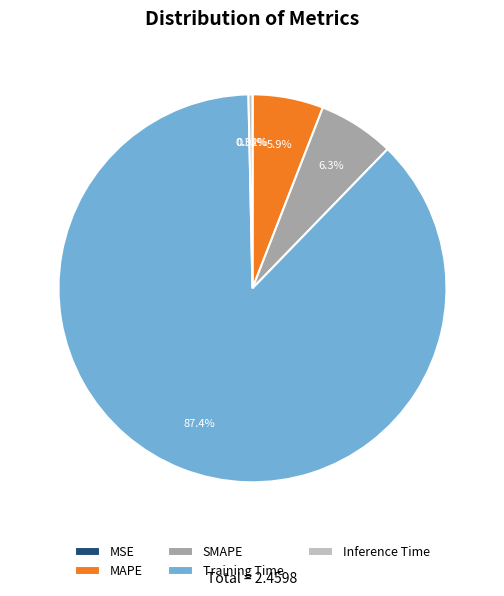

Is Training Time the majority of the pie?

Yes